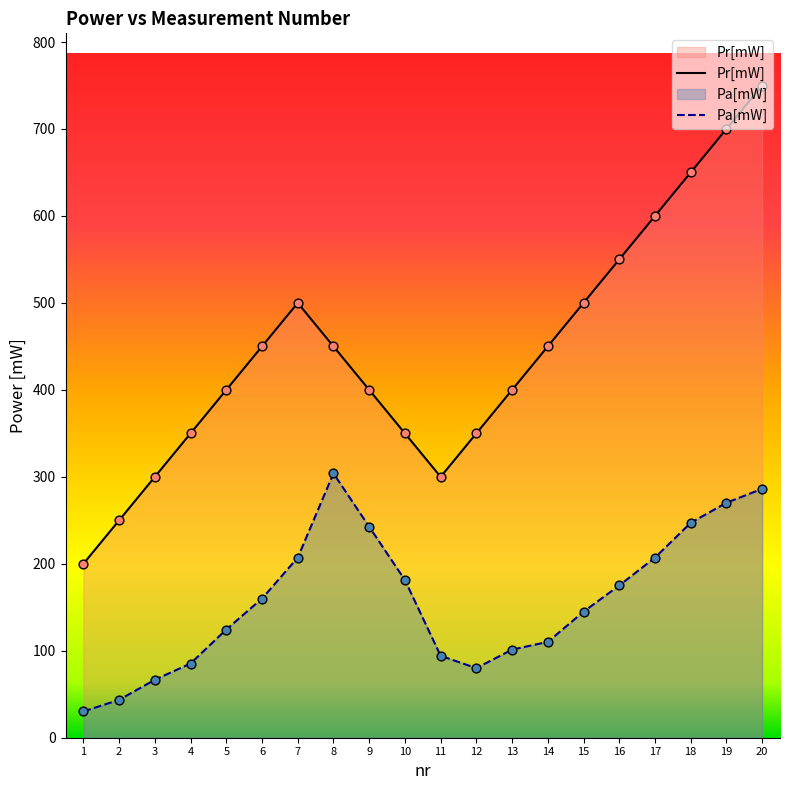

Which series reaches the maximum Y coordinate?

Pr[mW]